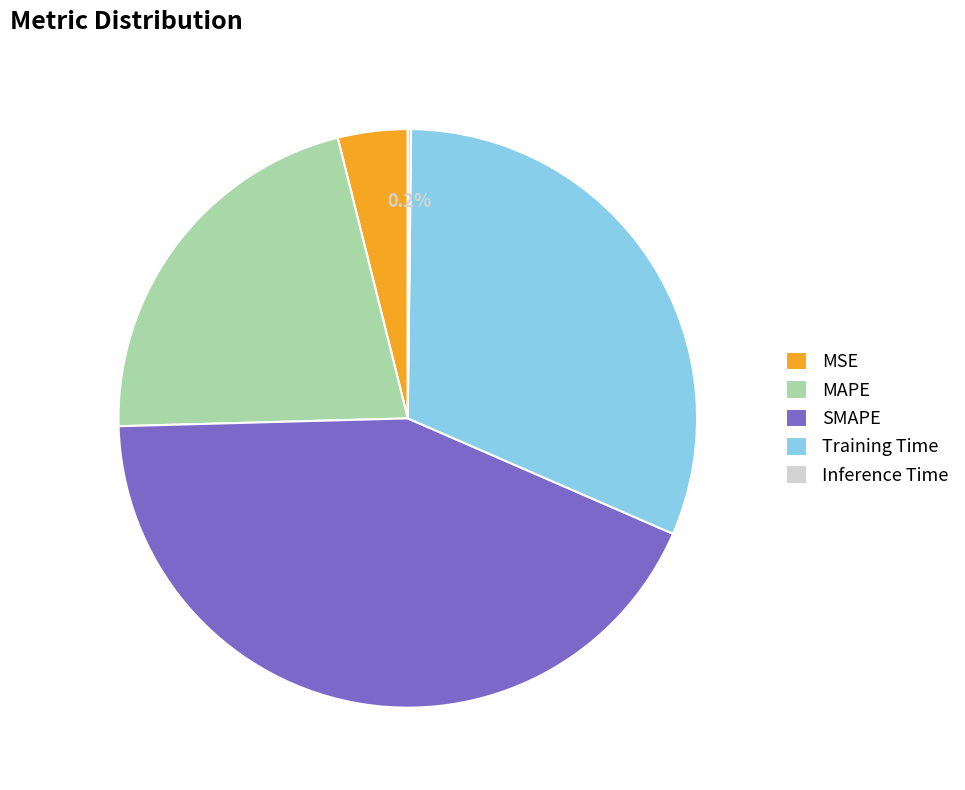

Which slice is the largest?

SMAPE